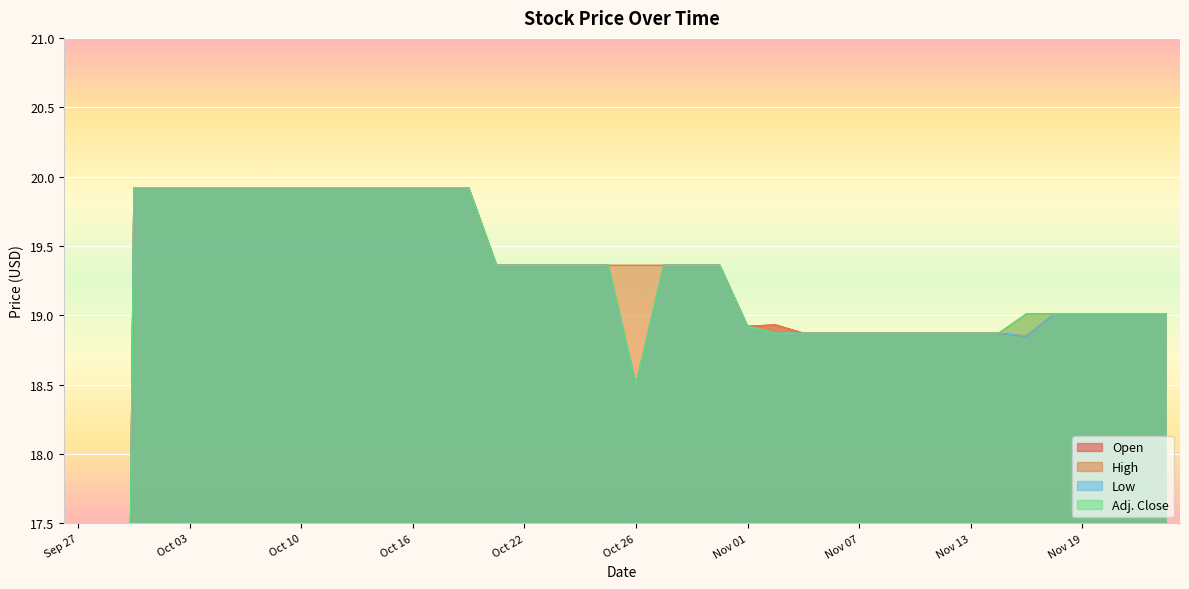

Reading left to right, what are all the values shown in this chart?

Open: Sep 27=0.0	Sep 28=0.0	Oct 01=19.9	Oct 02=19.9	Oct 03=19.9	Oct 04=19.9	Oct 05=19.9	Oct 09=19.9	Oct 10=19.9	Oct 11=19.9	Oct 12=19.9	Oct 15=19.9	Oct 16=19.9	Oct 17=19.9	Oct 18=19.9	Oct 19=19.4	Oct 22=19.4	Oct 23=19.4	Oct 24=19.4	Oct 25=19.4	Oct 26=18.5	Oct 29=19.4	Oct 30=19.4	Oct 31=19.4	Nov 01=18.9	Nov 02=18.9	Nov 05=18.9	Nov 06=18.9	Nov 07=18.9	Nov 08=18.9	Nov 09=18.9	Nov 12=18.9	Nov 13=18.9	Nov 14=18.9	Nov 15=18.9	Nov 16=19.0	Nov 19=19.0	Nov 20=19.0	Nov 21=19.0	Nov 22=19.0
High: Sep 27=0.0	Sep 28=0.0	Oct 01=19.9	Oct 02=19.9	Oct 03=19.9	Oct 04=19.9	Oct 05=19.9	Oct 09=19.9	Oct 10=19.9	Oct 11=19.9	Oct 12=19.9	Oct 15=19.9	Oct 16=19.9	Oct 17=19.9	Oct 18=19.9	Oct 19=19.4	Oct 22=19.4	Oct 23=19.4	Oct 24=19.4	Oct 25=19.4	Oct 26=19.4	Oct 29=19.4	Oct 30=19.4	Oct 31=19.4	Nov 01=18.9	Nov 02=18.9	Nov 05=18.9	Nov 06=18.9	Nov 07=18.9	Nov 08=18.9	Nov 09=18.9	Nov 12=18.9	Nov 13=18.9	Nov 14=18.9	Nov 15=19.0	Nov 16=19.0	Nov 19=19.0	Nov 20=19.0	Nov 21=19.0	Nov 22=19.0
Low: Sep 27=0.0	Sep 28=0.0	Oct 01=19.9	Oct 02=19.9	Oct 03=19.9	Oct 04=19.9	Oct 05=19.9	Oct 09=19.9	Oct 10=19.9	Oct 11=19.9	Oct 12=19.9	Oct 15=19.9	Oct 16=19.9	Oct 17=19.9	Oct 18=19.9	Oct 19=19.4	Oct 22=19.4	Oct 23=19.4	Oct 24=19.4	Oct 25=19.4	Oct 26=18.5	Oct 29=19.4	Oct 30=19.4	Oct 31=19.4	Nov 01=18.9	Nov 02=18.9	Nov 05=18.9	Nov 06=18.9	Nov 07=18.9	Nov 08=18.9	Nov 09=18.9	Nov 12=18.9	Nov 13=18.9	Nov 14=18.9	Nov 15=18.9	Nov 16=19.0	Nov 19=19.0	Nov 20=19.0	Nov 21=19.0	Nov 22=19.0
Adj. Close: Sep 27=0.0	Sep 28=0.0	Oct 01=19.9	Oct 02=19.9	Oct 03=19.9	Oct 04=19.9	Oct 05=19.9	Oct 09=19.9	Oct 10=19.9	Oct 11=19.9	Oct 12=19.9	Oct 15=19.9	Oct 16=19.9	Oct 17=19.9	Oct 18=19.9	Oct 19=19.4	Oct 22=19.4	Oct 23=19.4	Oct 24=19.4	Oct 25=19.4	Oct 26=18.5	Oct 29=19.4	Oct 30=19.4	Oct 31=19.4	Nov 01=18.9	Nov 02=18.9	Nov 05=18.9	Nov 06=18.9	Nov 07=18.9	Nov 08=18.9	Nov 09=18.9	Nov 12=18.9	Nov 13=18.9	Nov 14=18.9	Nov 15=19.0	Nov 16=19.0	Nov 19=19.0	Nov 20=19.0	Nov 21=19.0	Nov 22=19.0